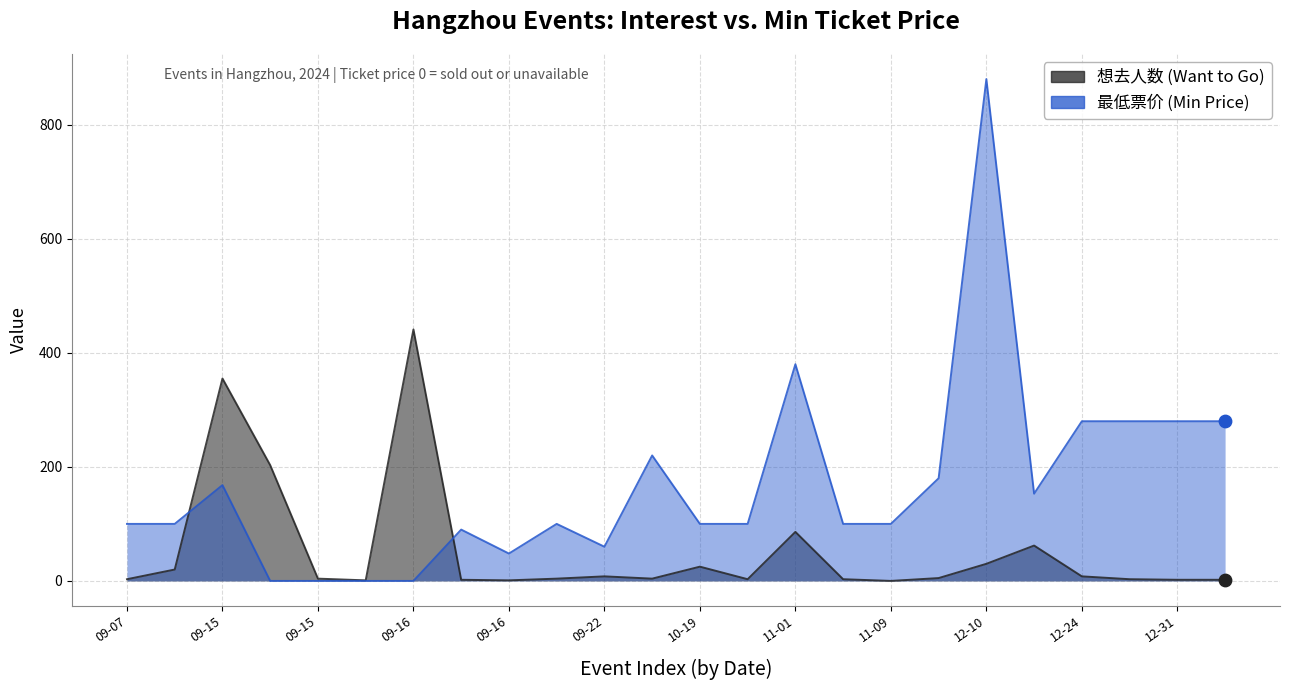

Which series contains the lowest Y value?

想去人数 (Want to Go)